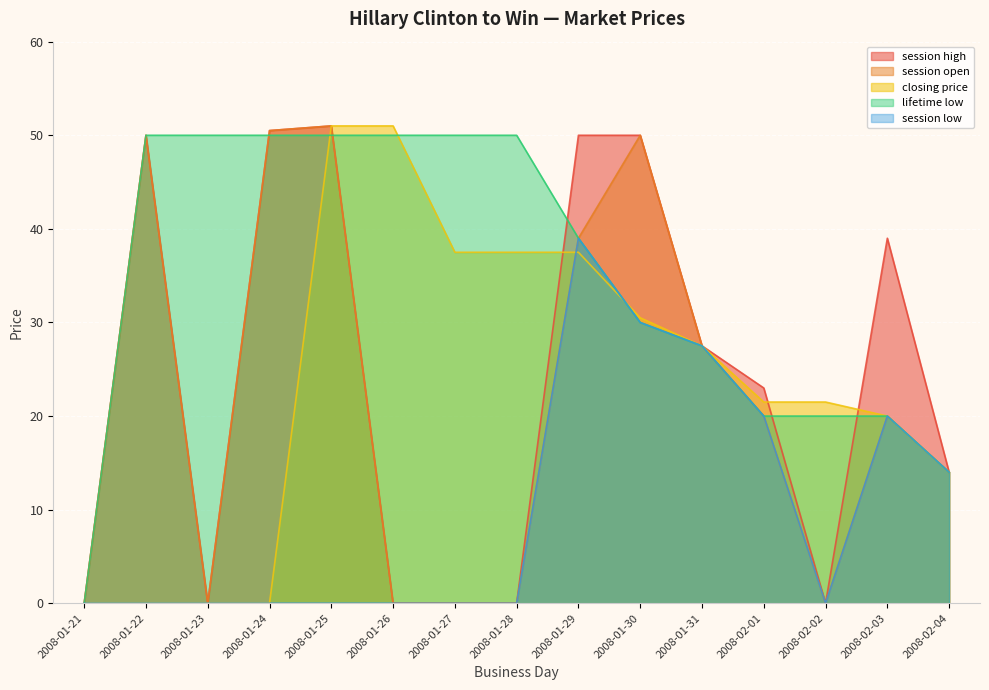

What is the total value across all series at 2008-02-04?

70.0